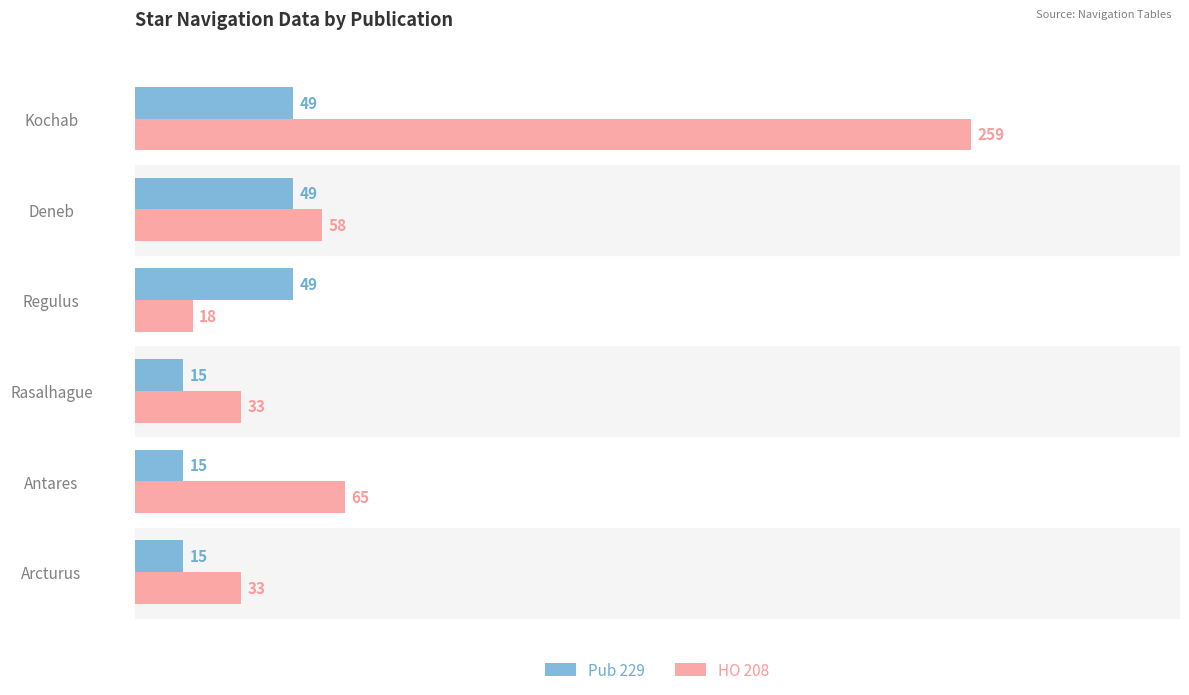

List the series in order of their overall mean, highest first.

HO 208, Pub 229